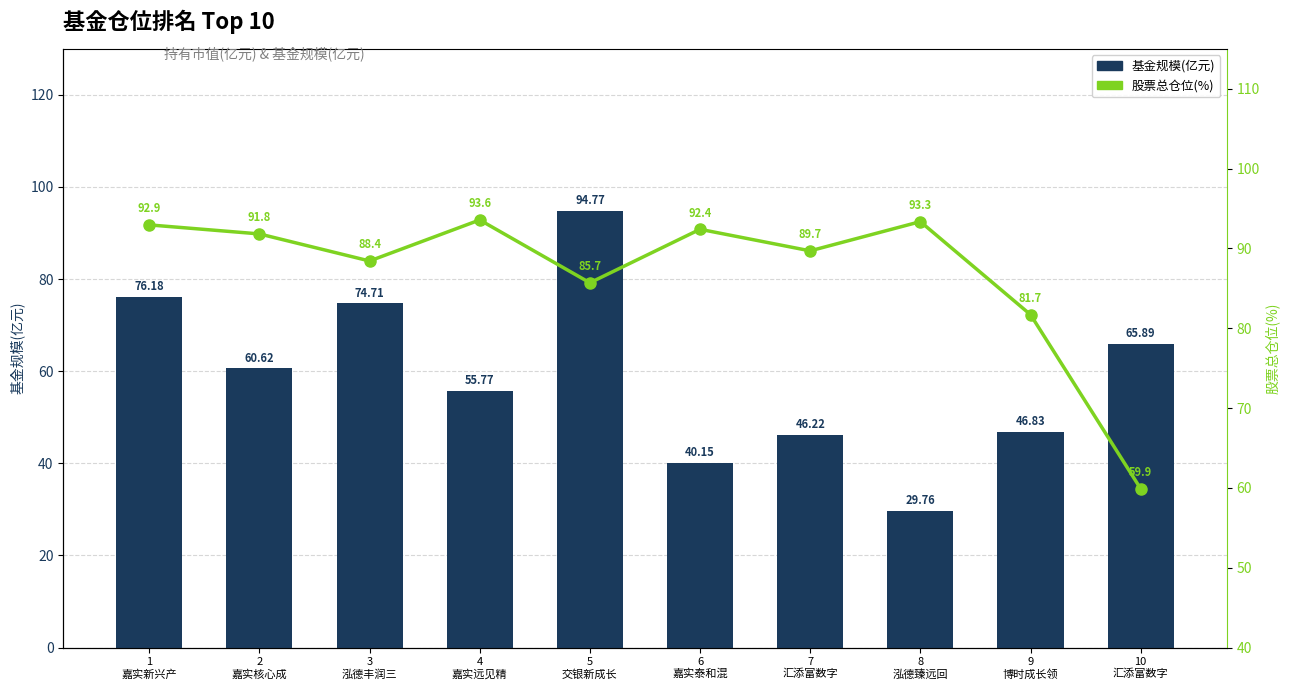

Which series has the largest total across all categories?

股票总仓位(%)